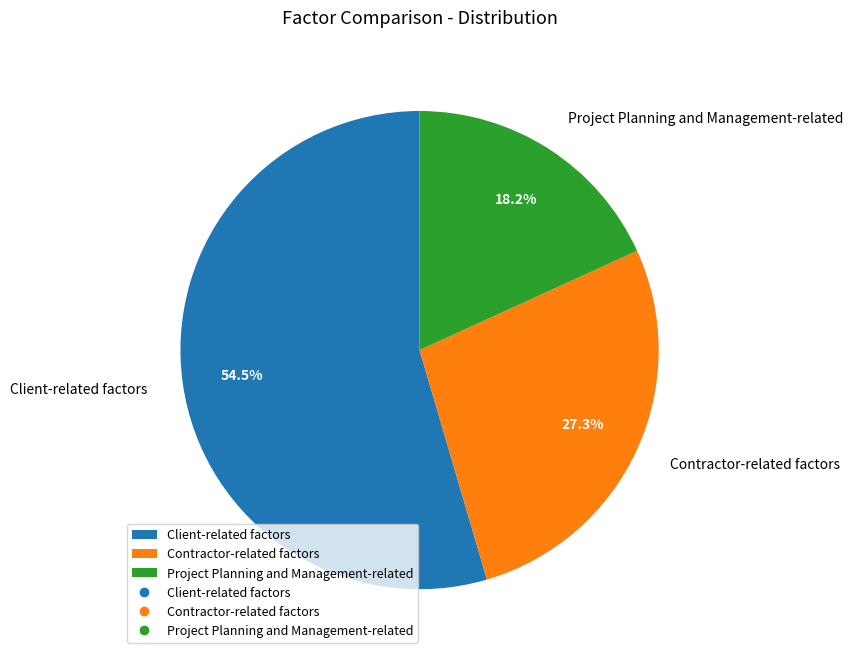

Between Client-related factors and Project Planning and Management-related, which is larger?

Client-related factors